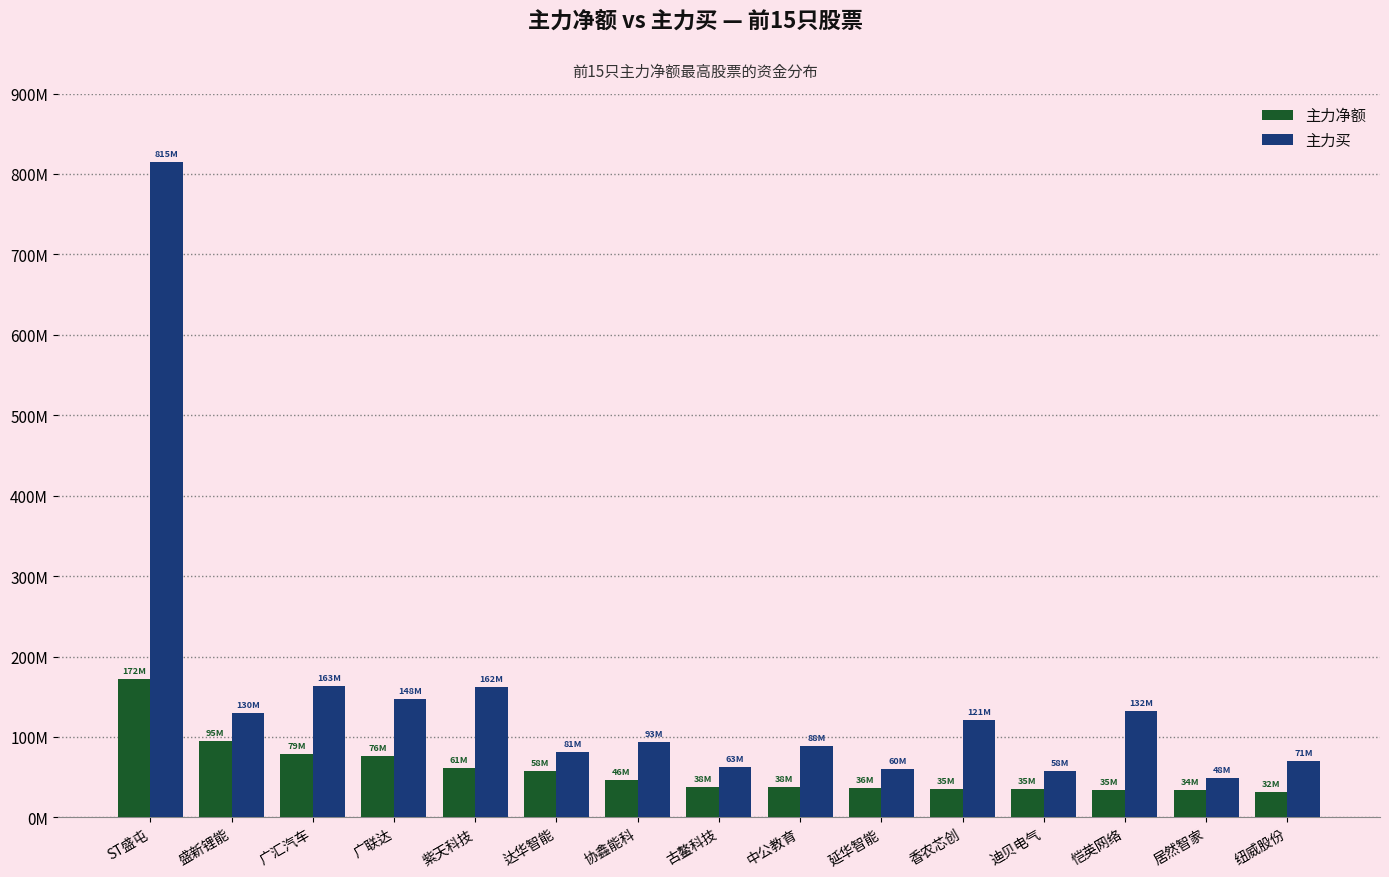

The value of 主力买 at ST盛屯 is 814701414. True or false?

True